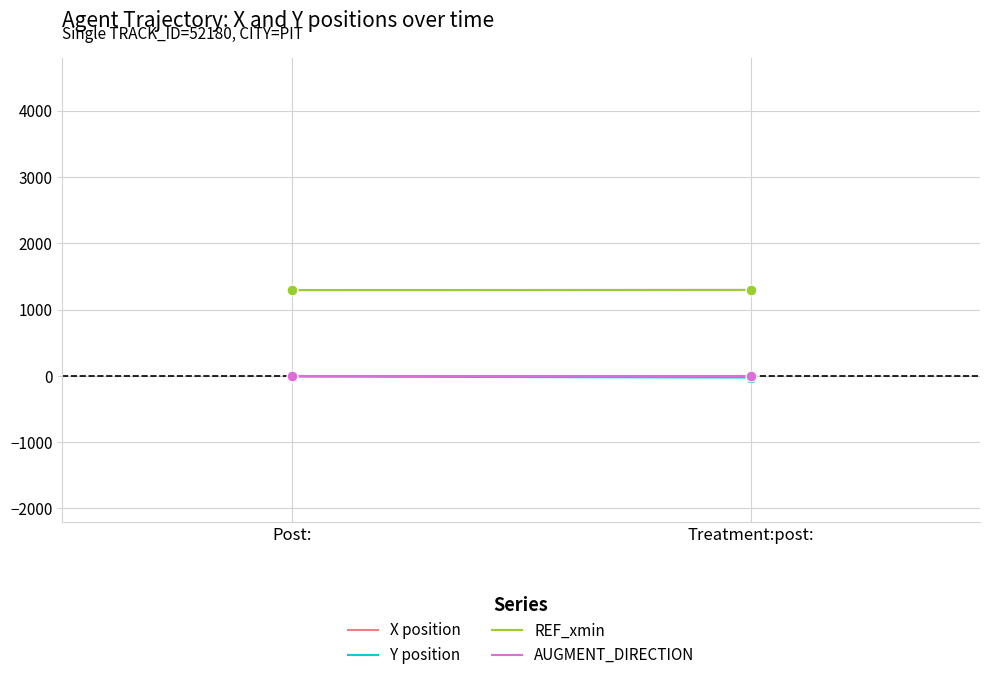

Which series contains the lowest Y value?

Y position